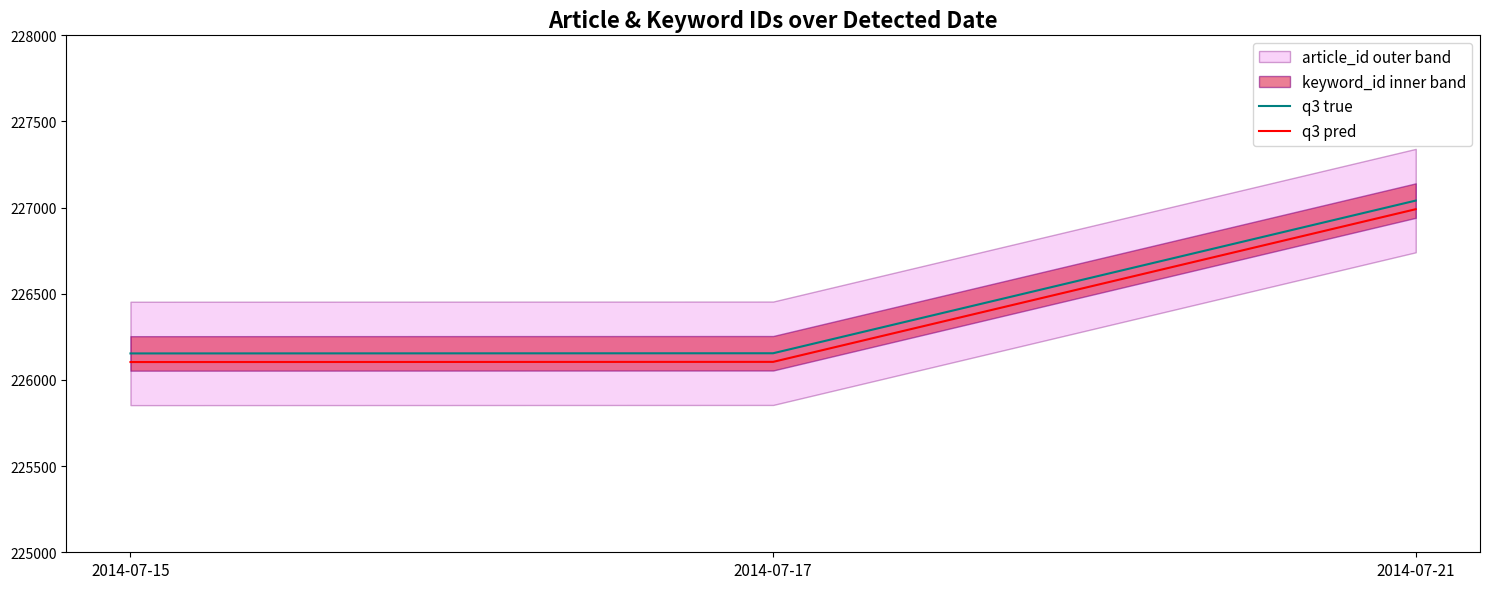

How many lines are shown in the chart?

2